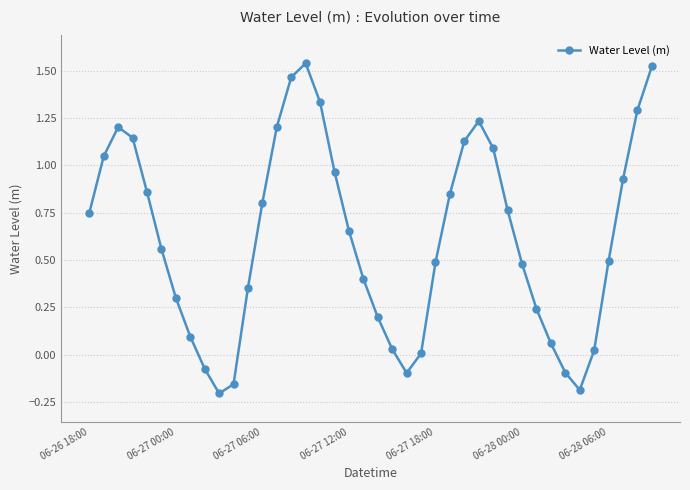

What is the difference between the second highest and second lowest values?

1.7